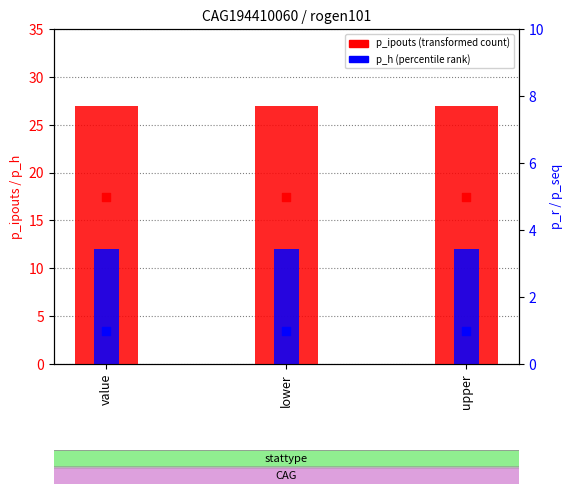

What is the total value across all series at lower?

45